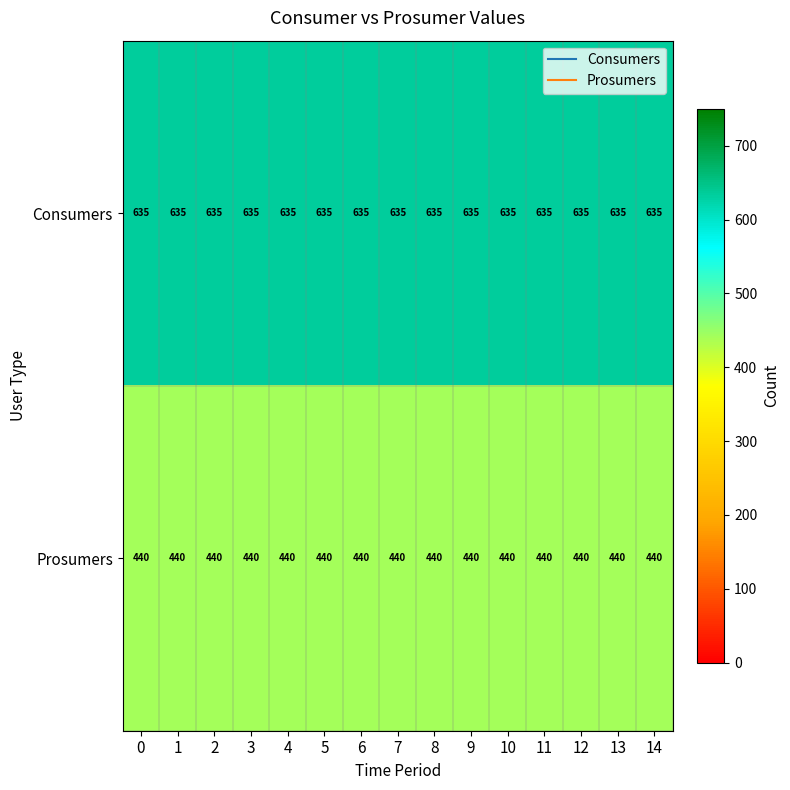

Which series has the largest total across all categories?

Consumers